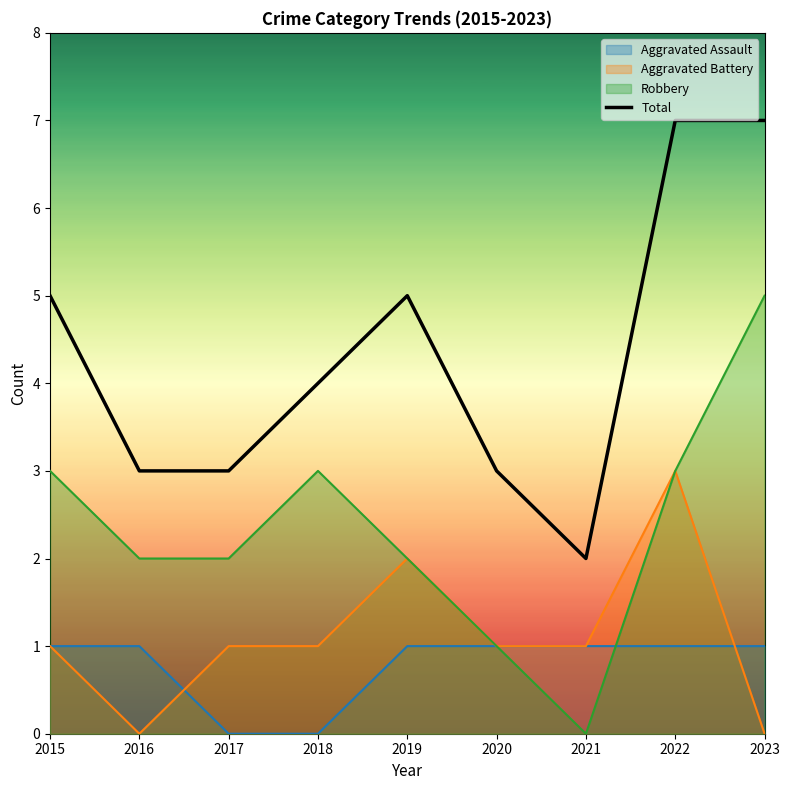

Where is the data nearest to the value 4?

2018